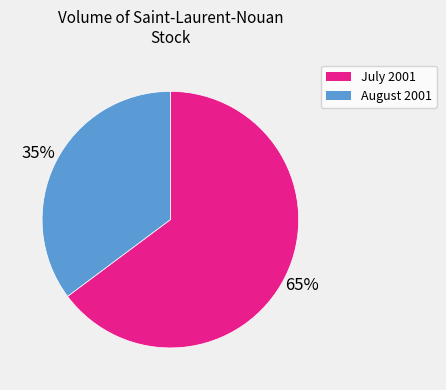

Rank the categories by value from lowest to highest.

August 2001, July 2001